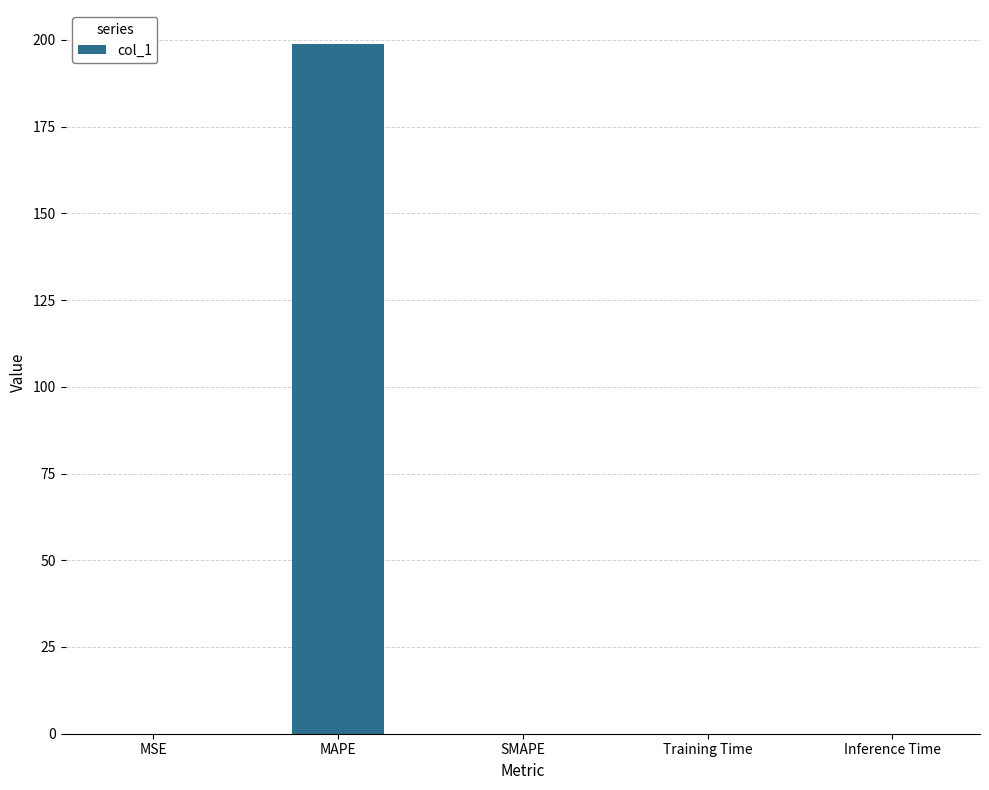

What is the maximum value shown in the chart?

198.7